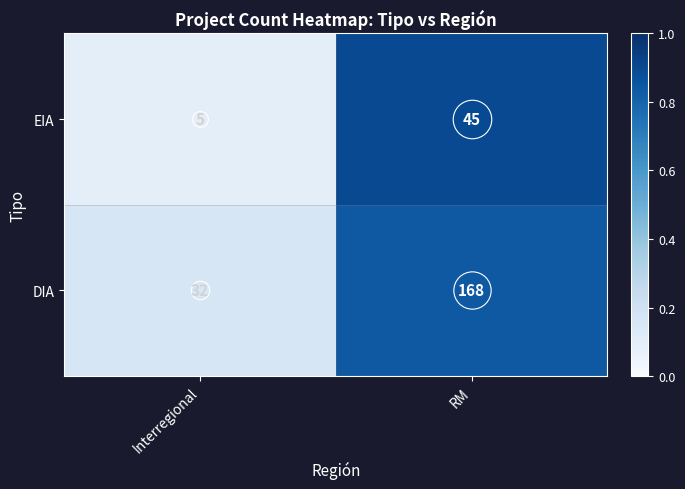

At which category does the chart reach its peak across all series?

RM